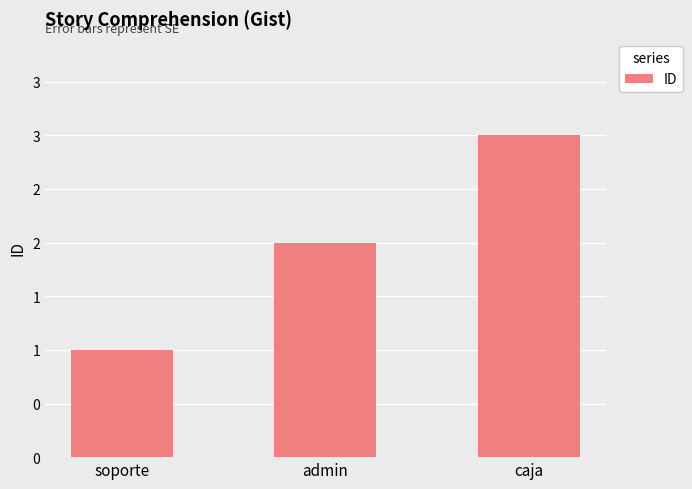

Reading left to right, transcribe all the data shown in this chart.

soporte=1	admin=2	caja=3